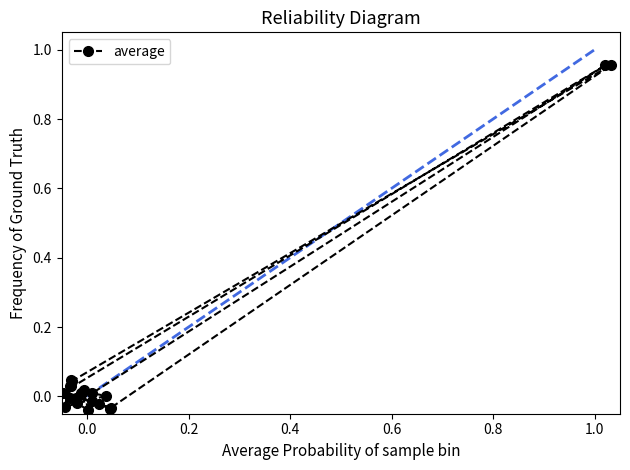

How many data points are less than 0?

9